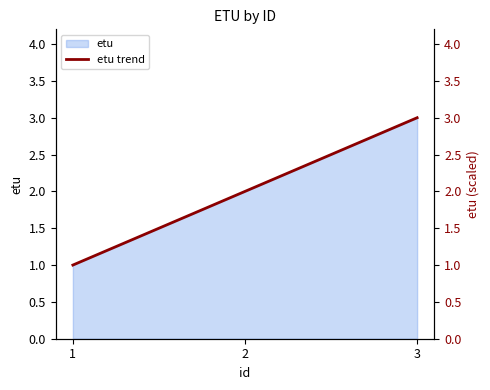

The chart shows a value of 1 at 1. True or false?

True